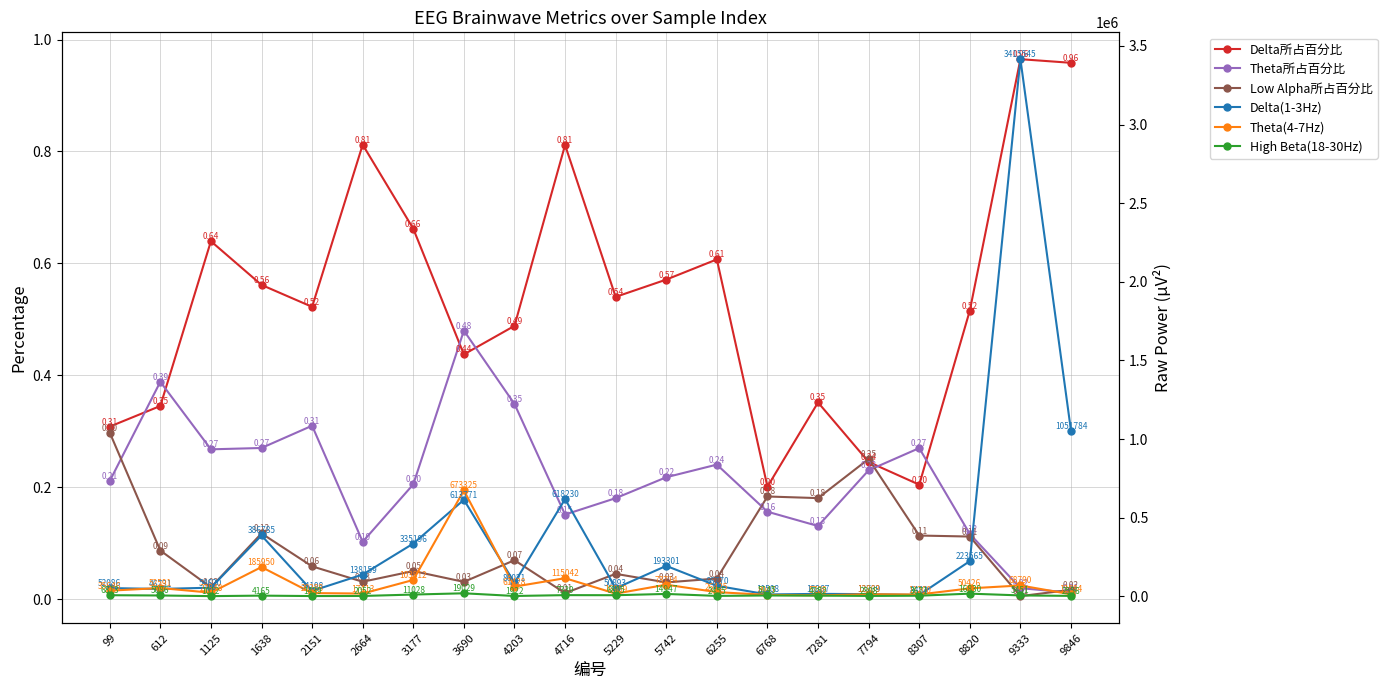

At which category is the sum across all series the highest?

9333